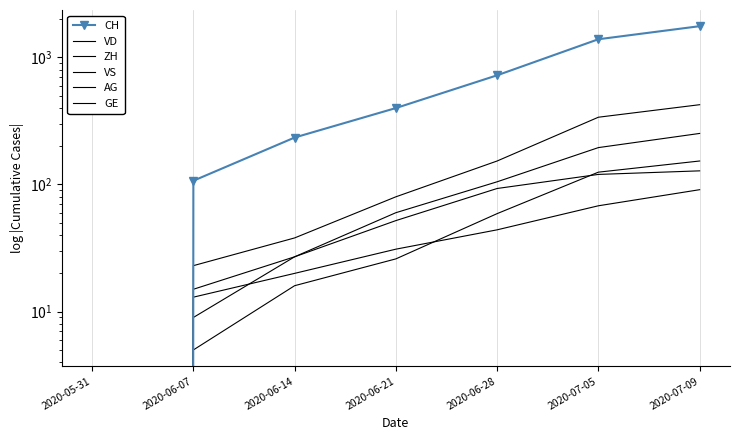

What value does the ZH series have at 2020-07-09?

424